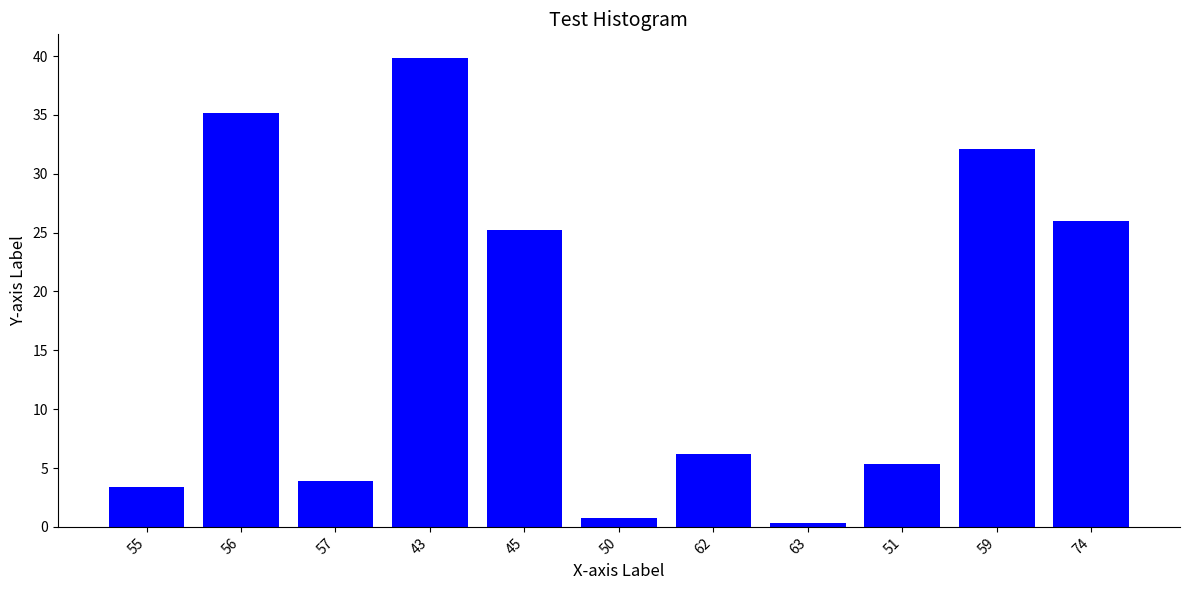

Reading right to left, what are all the values shown in this chart?

74=25.9	59=32.1	51=5.4	63=0.4	62=6.2	50=0.7	45=25.2	43=39.8	57=3.9	56=35.1	55=3.4